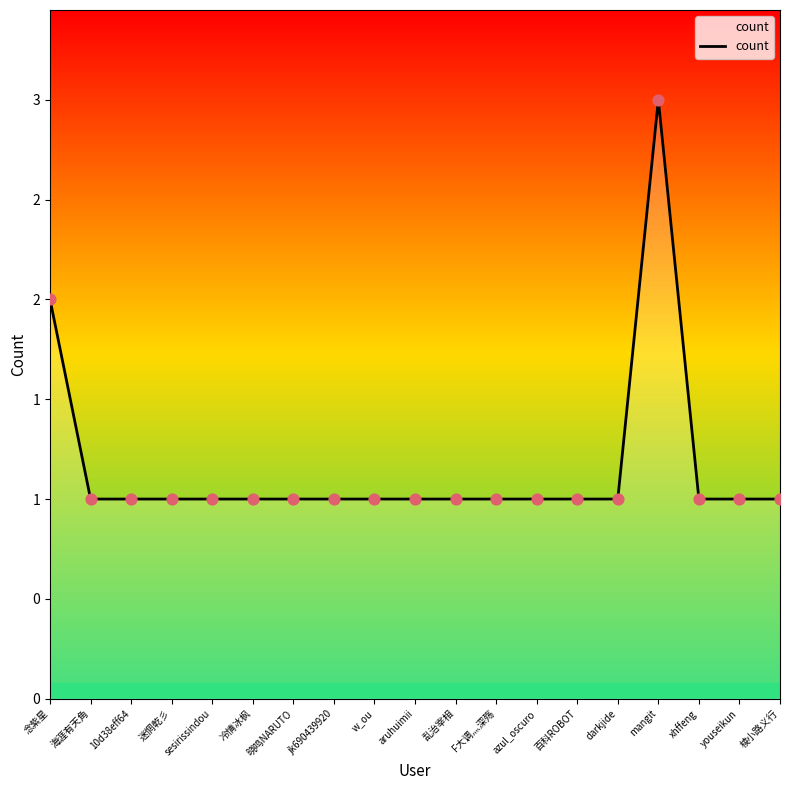

Between 迷惘乾彡 and jk690439920, which is larger?

迷惘乾彡